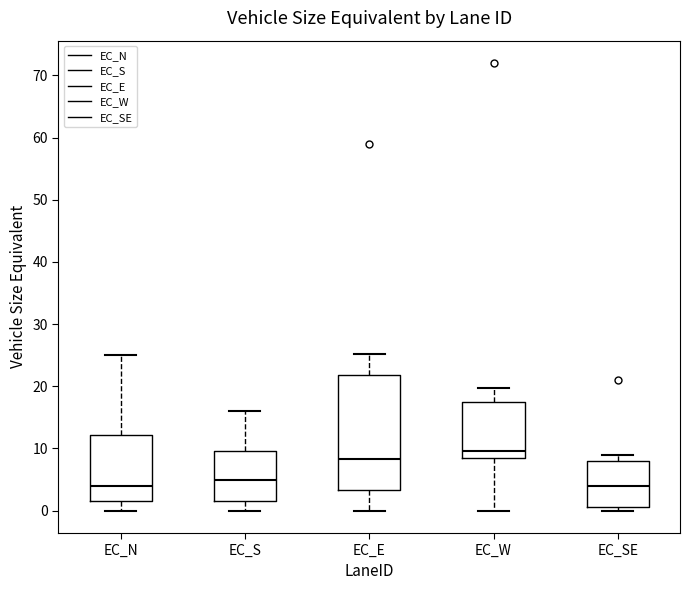

Reading left to right, transcribe this box plot: for each box, give where its median line is, the range the box spans, and where its two whiskers end, as read against the y-axis. The values are not printed on the chart, so give them approximately, as read against the axis.

EC_N: median 4, box 2 to 12, whiskers 0 to 25
EC_S: median 5, box 2 to 10, whiskers 0 to 16
EC_E: median 8, box 3 to 22, whiskers 0 to 25
EC_W: median 10, box 8 to 17, whiskers 0 to 20
EC_SE: median 4, box 1 to 8, whiskers 0 to 9